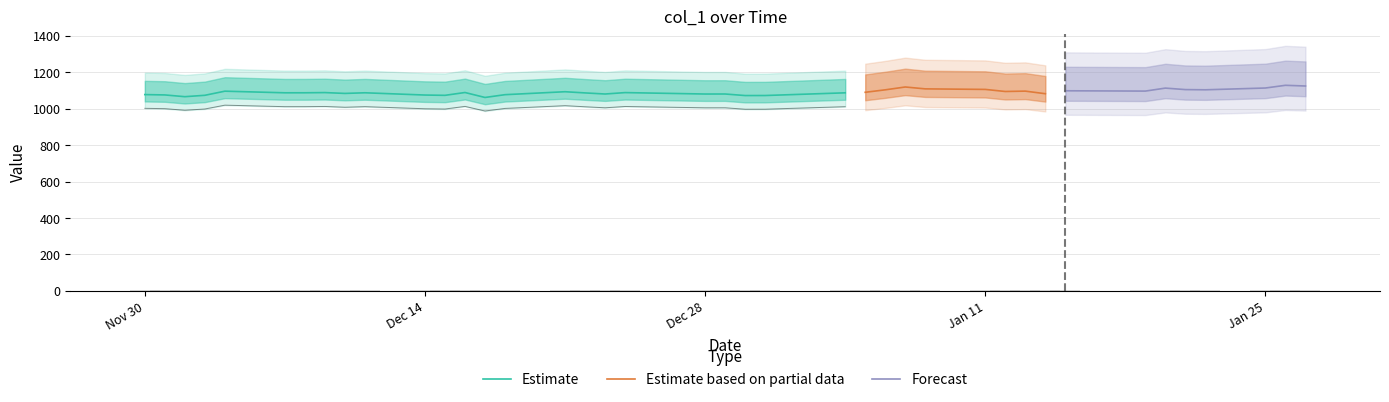

What is the difference between the values at 2016-01-22 and 2015-12-17?

1.1